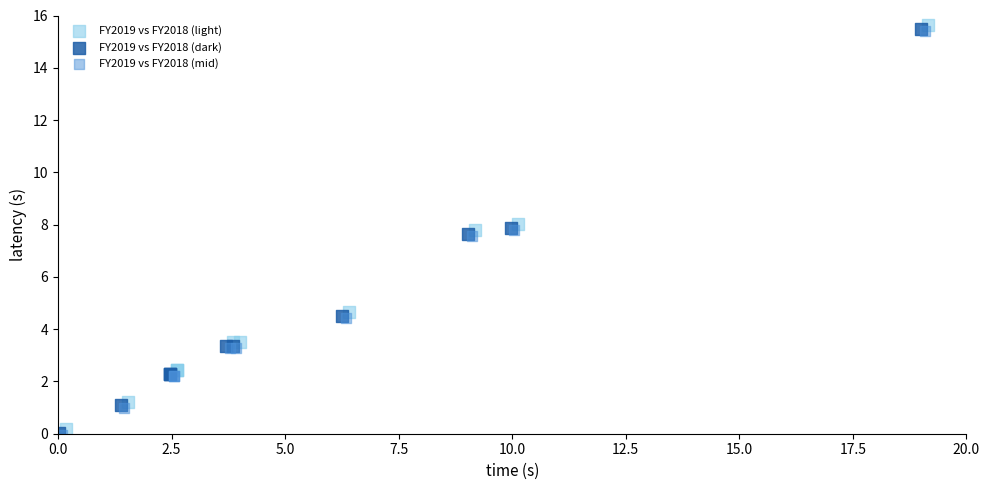

What are all the series names shown in the legend?

FY2019 vs FY2018 (light), FY2019 vs FY2018 (dark), FY2019 vs FY2018 (mid)